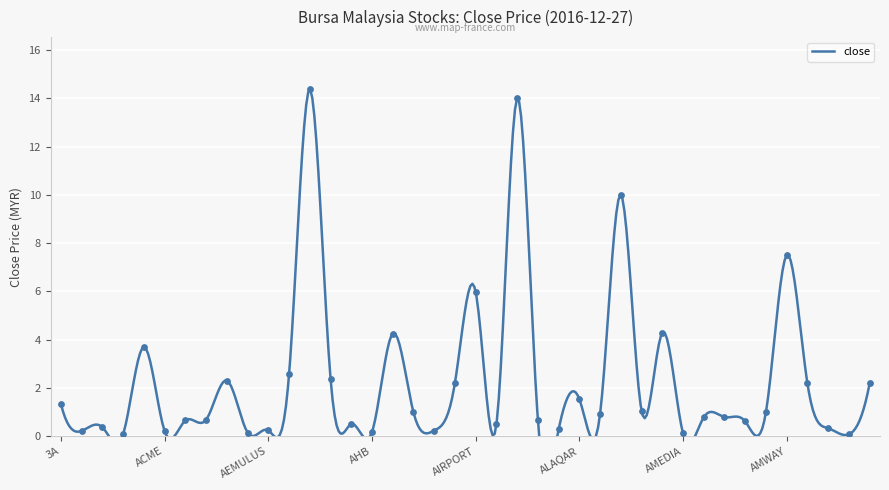

What is the change in value from 3A to AMFIRST?

-0.5